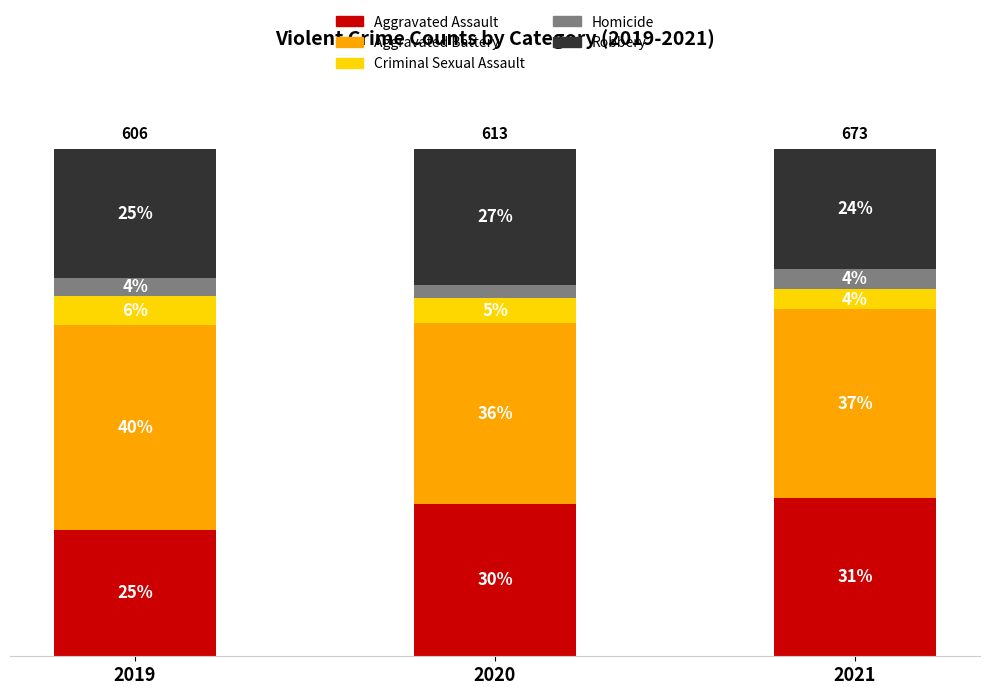

Does the chart contain any negative values?

No